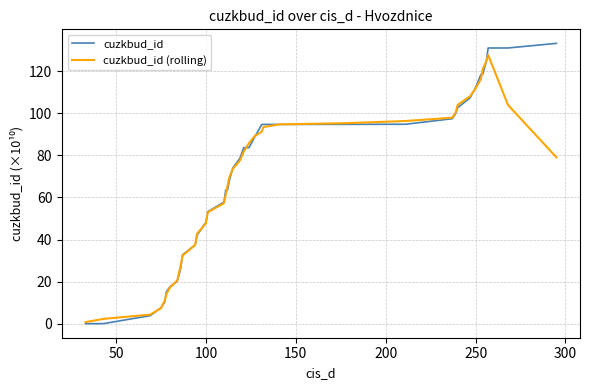

Which series has the widest spread of values?

cuzkbud_id